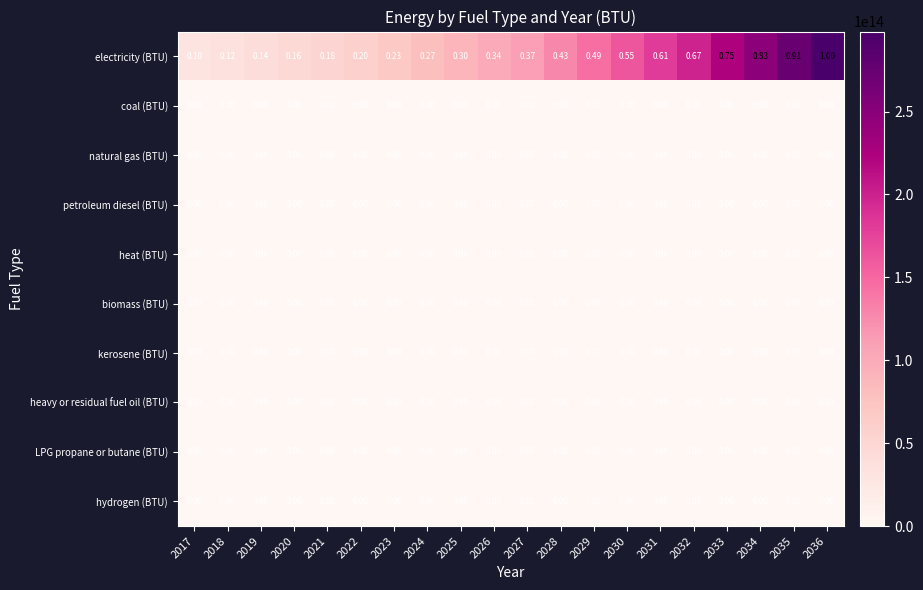

Count the number of categories in the chart.

20